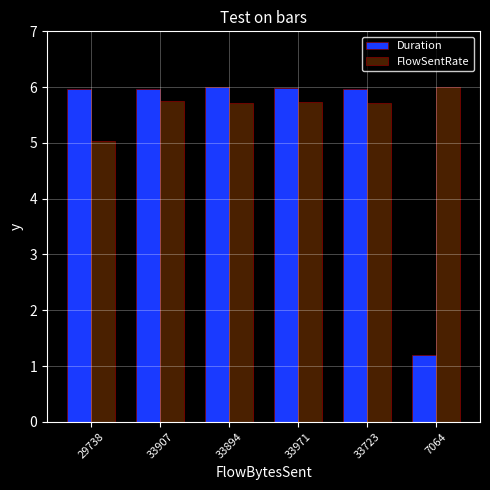

What is the greatest value displayed?

6.0